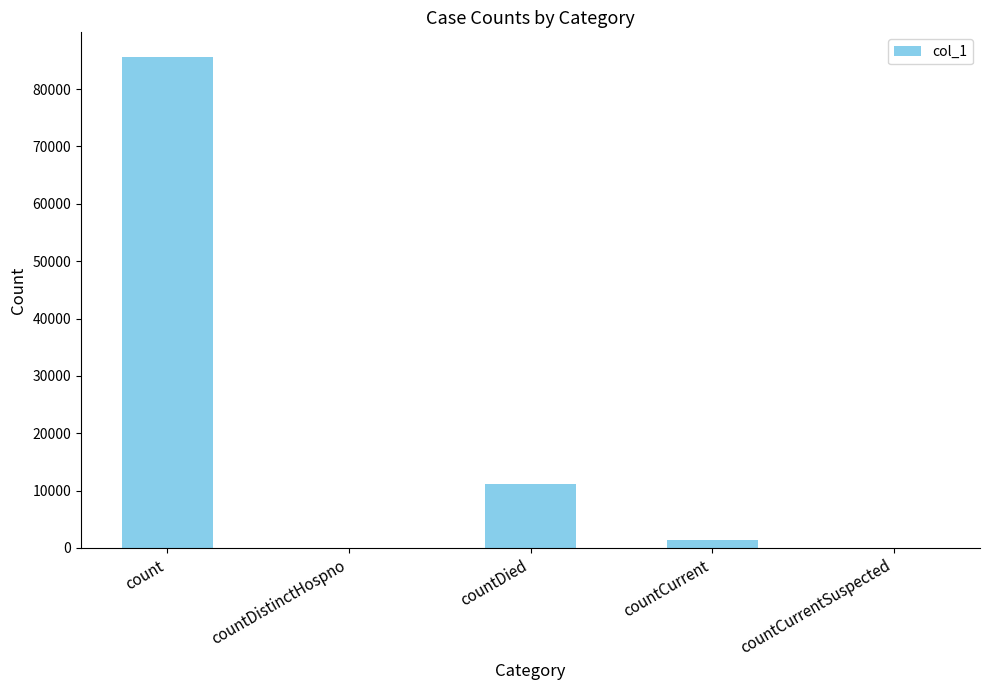

Count the number of categories in the chart.

5